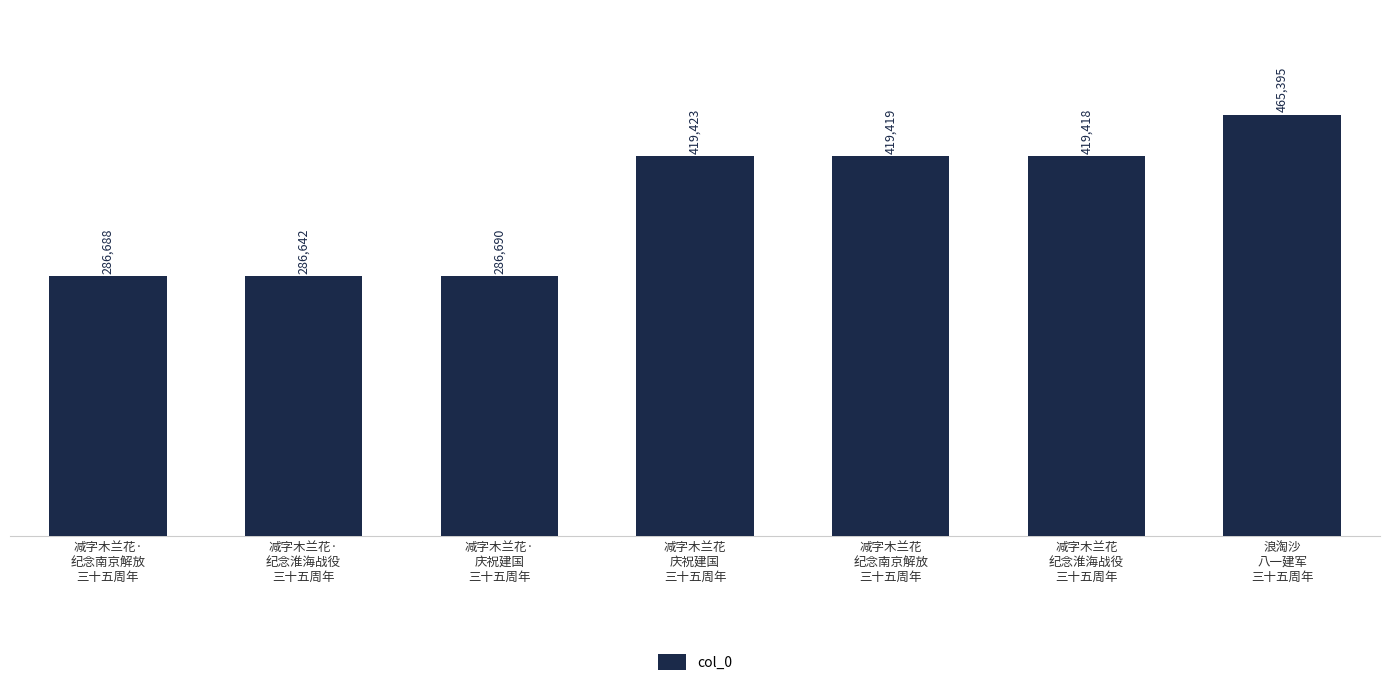

What is the minimum value shown in the chart?

286642